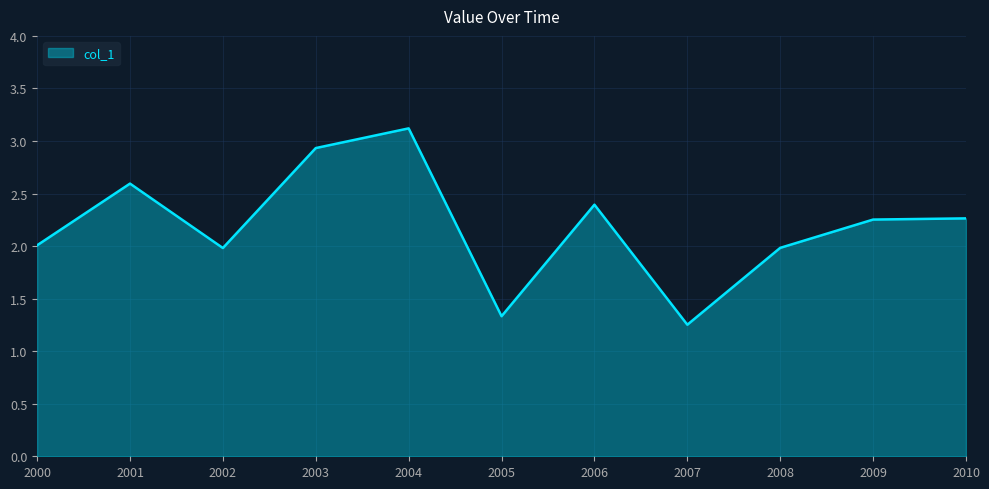

Which has a higher value, 2002 or 2001?

2001